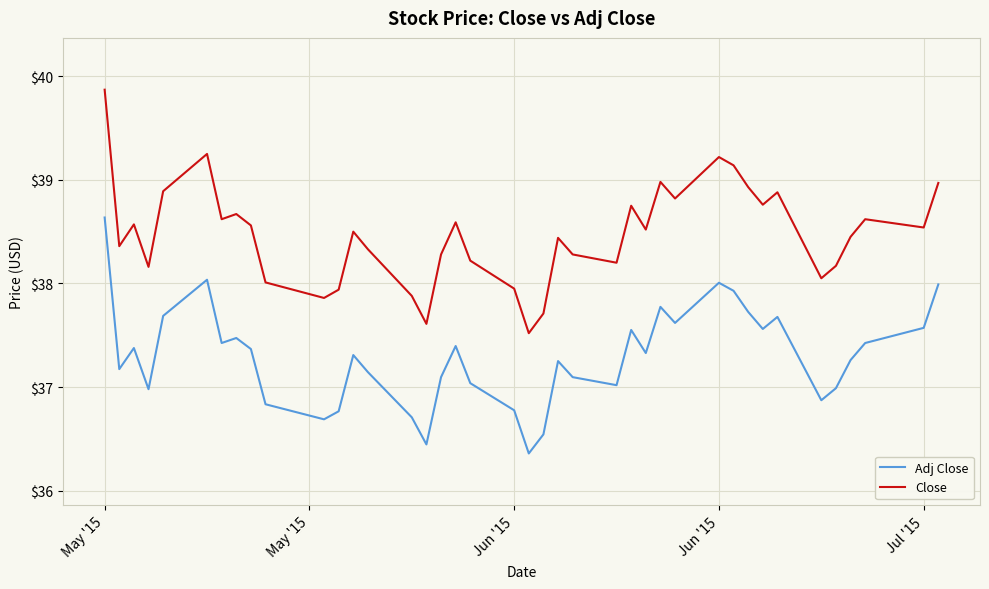

What is the difference between the maximum and minimum values in the Close series?

2.3